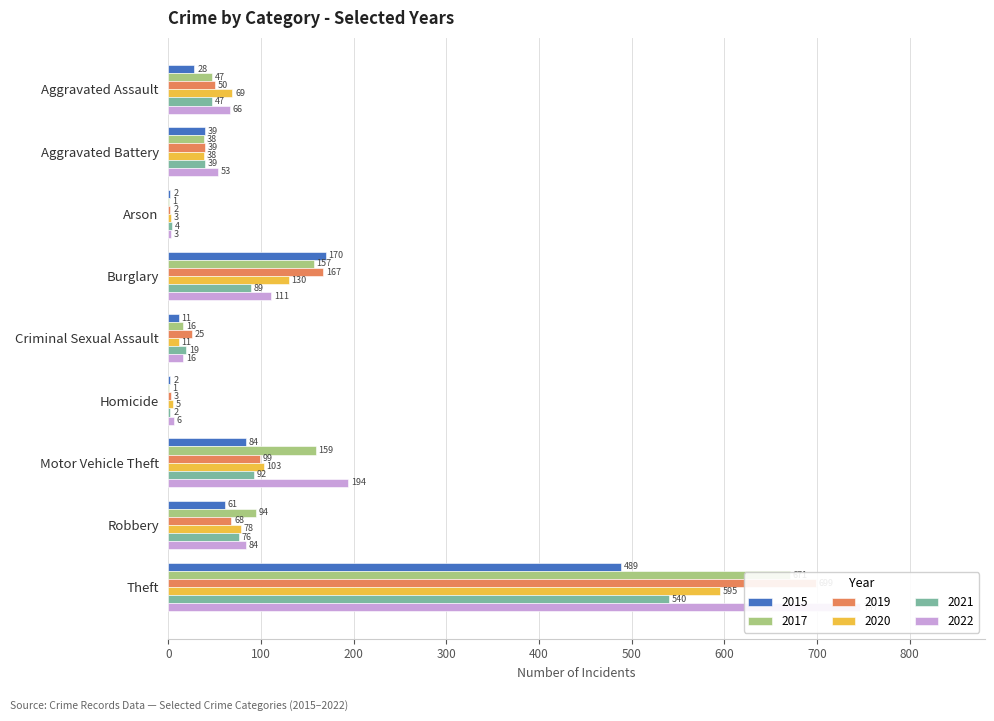

List the series in order of their peak value, highest first.

2022, 2019, 2017, 2020, 2021, 2015